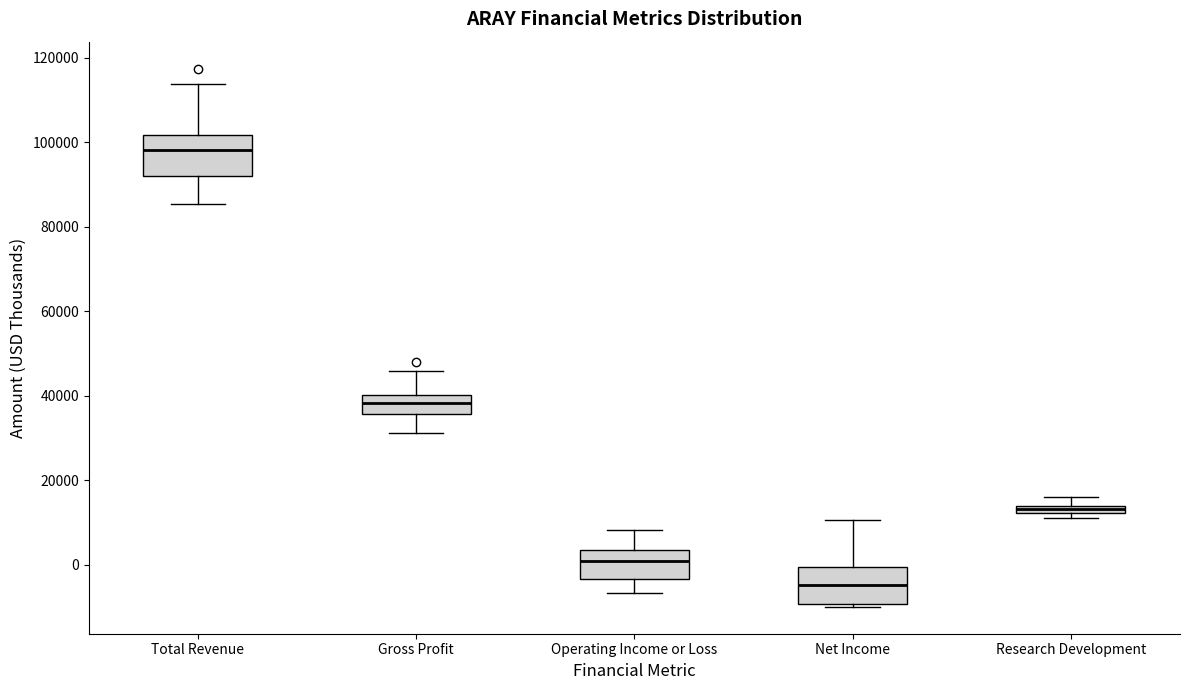

Where does the lower whisker of the box for Total Revenue end on the y-axis? The values are not printed on the chart, so give them approximately, as read against the axis.

86000